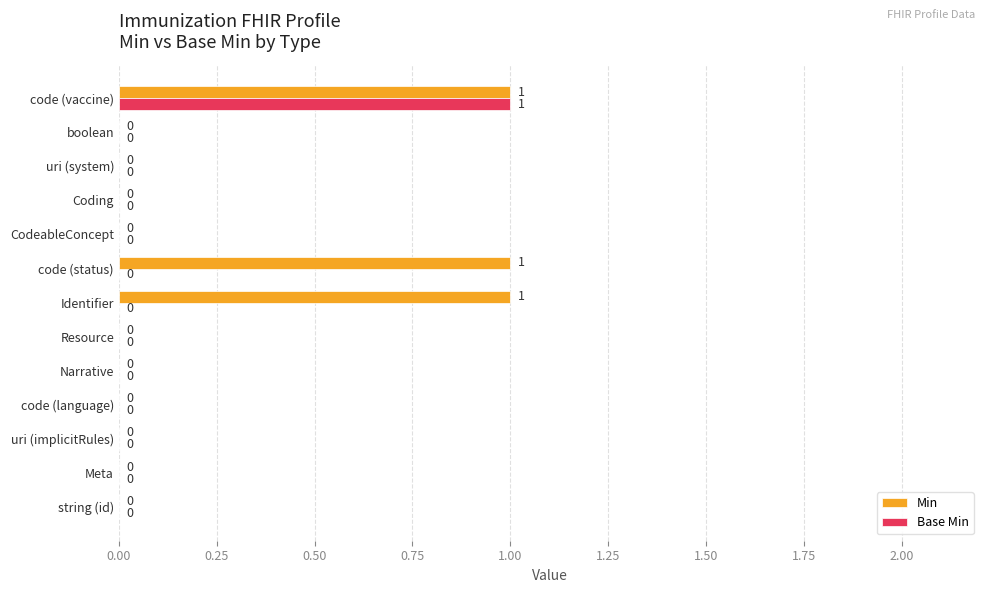

The Base Min series shows 1 at Narrative. True or false?

False